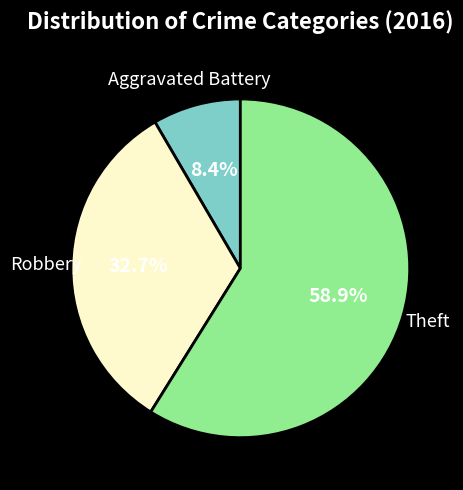

What percentage is NOT represented by Theft?

41.1%